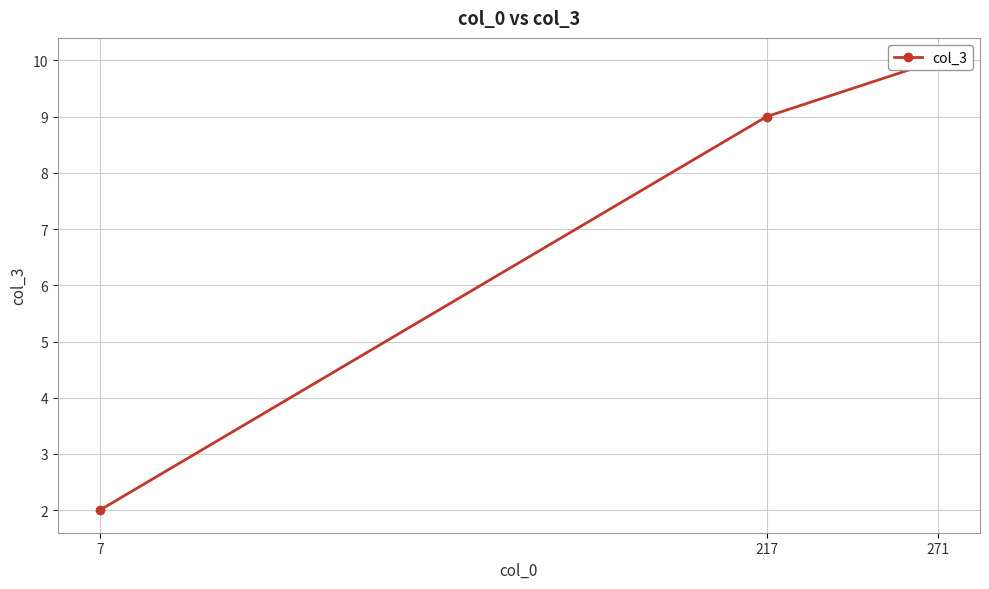

True or false: the data shows 3 at 7.

False